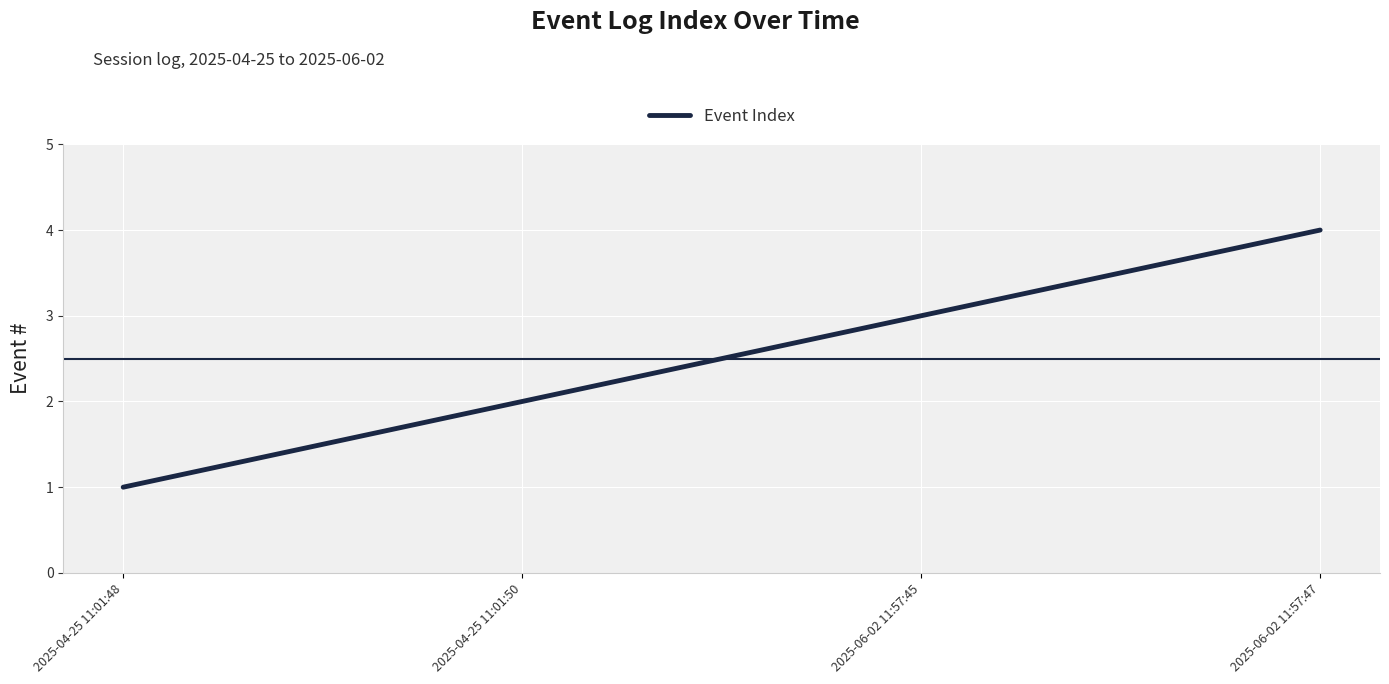

What is the difference between the second highest and minimum values?

2